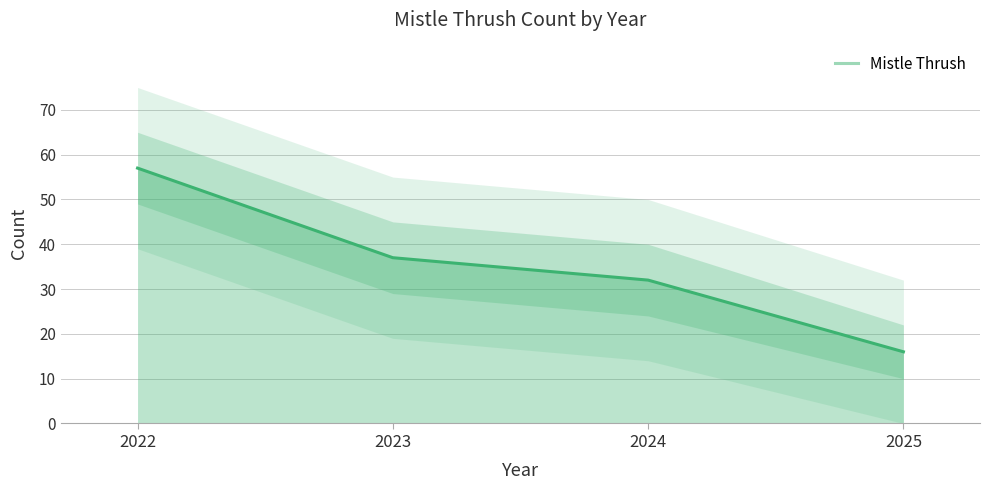

Approximately how many times larger is the value at 2022 compared to 2024?

1.8